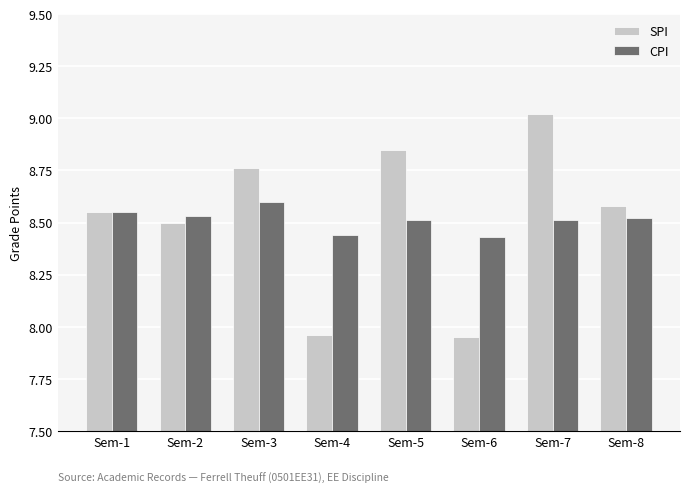

True or false: CPI has a value of 1.7 at Sem-8.

False